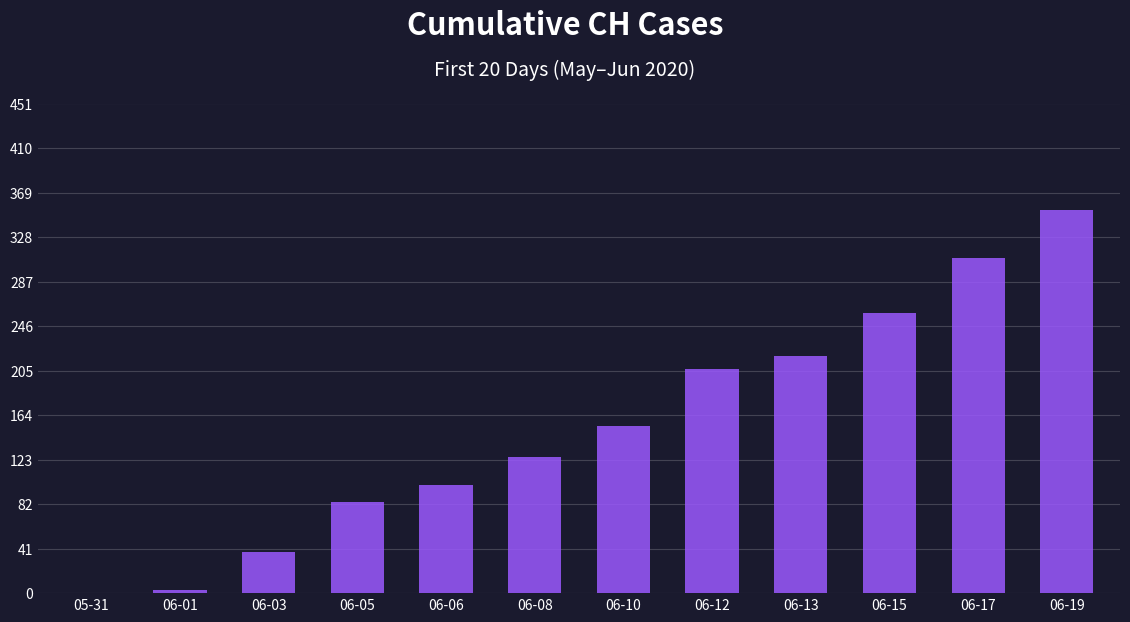

What is the sum of the values at 06-17 and 06-06?

409